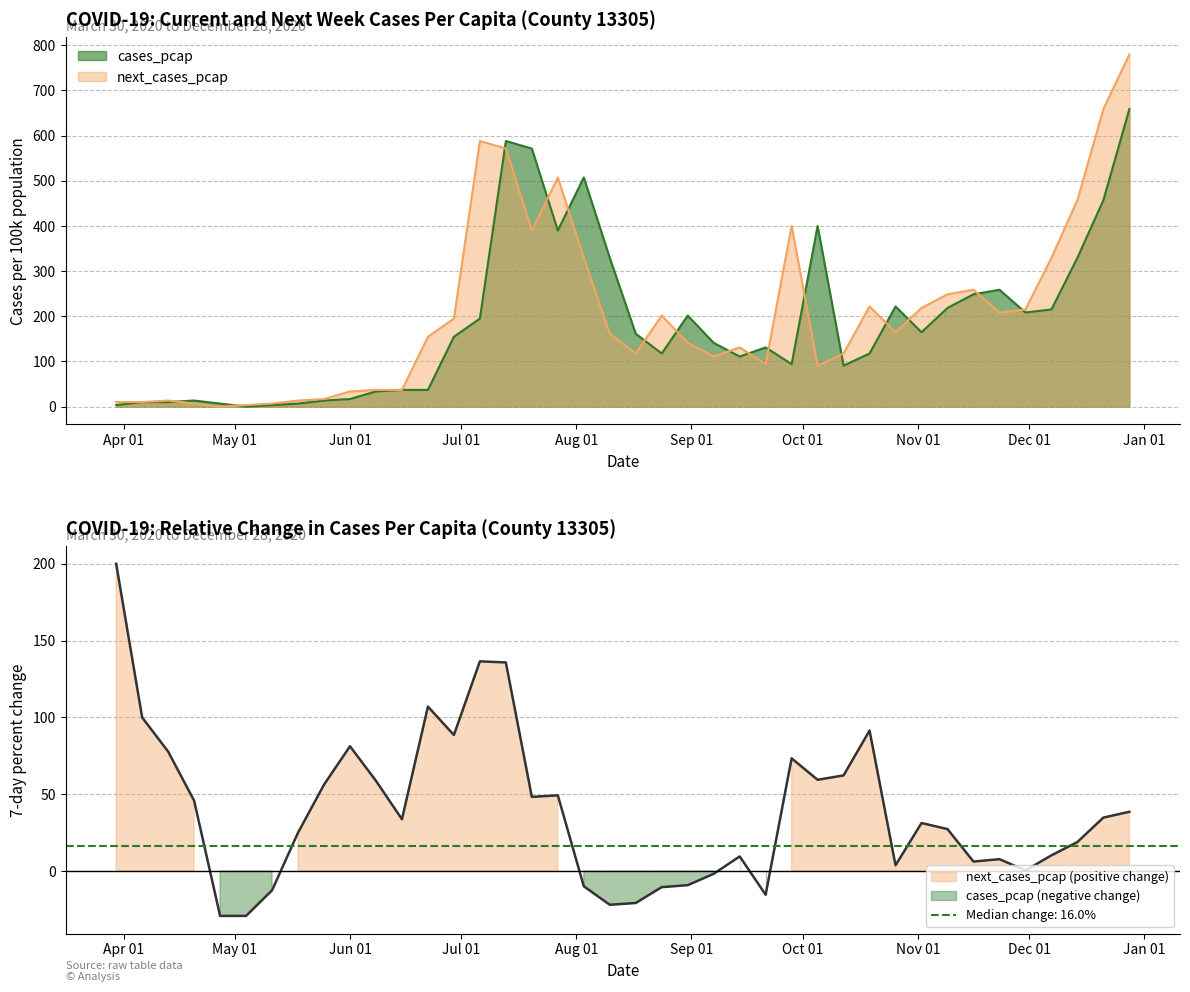

Where do cases_pcap and next_cases_pcap first cross each other?

2020-04-13 and 2020-04-20